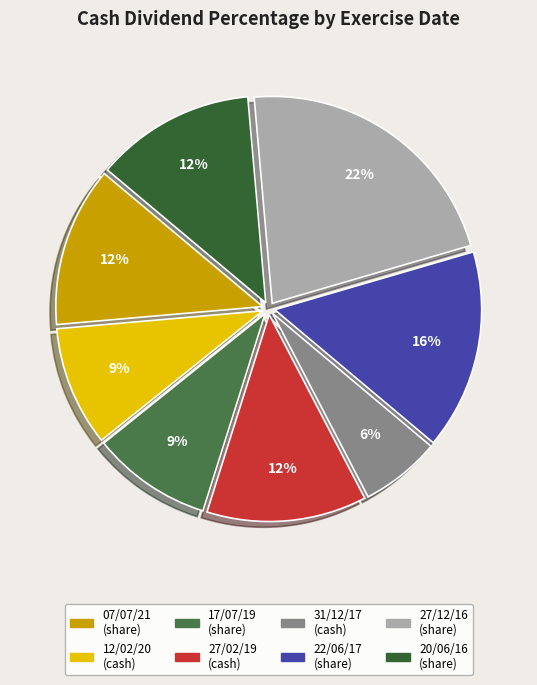

To the nearest percent, what is the average slice percentage?

12%